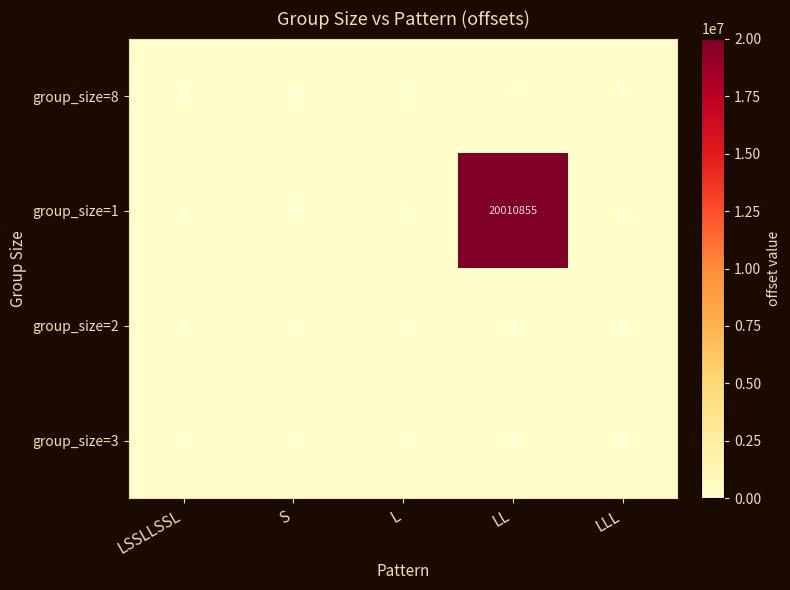

How many distinct data groups are displayed?

4